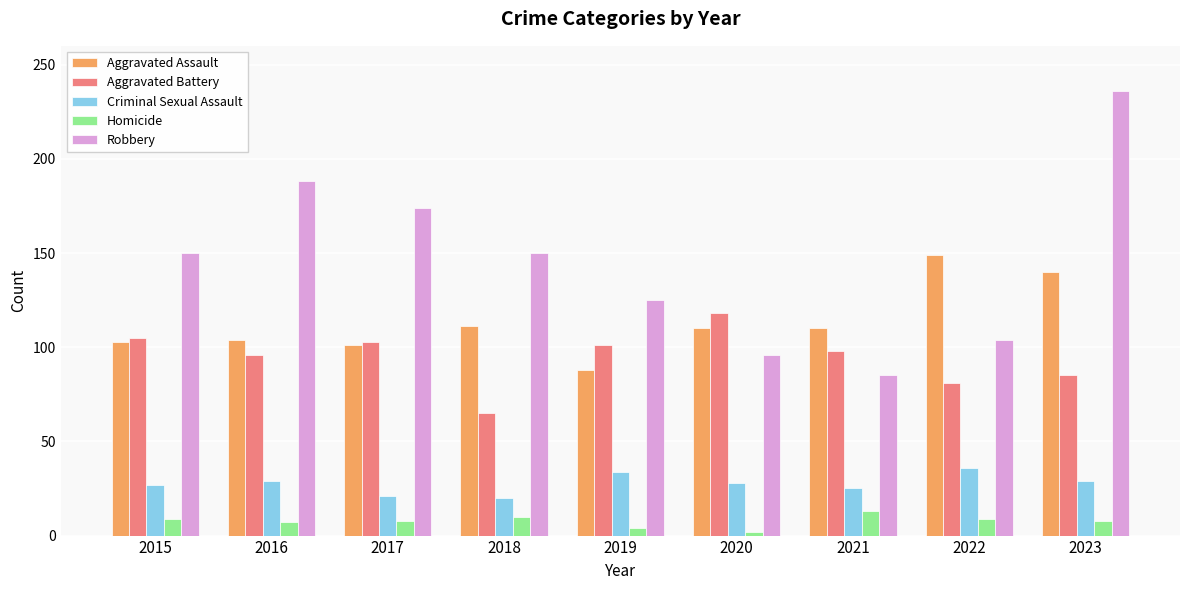

Between 2021 and 2022, which series saw the biggest shift?

Aggravated Assault